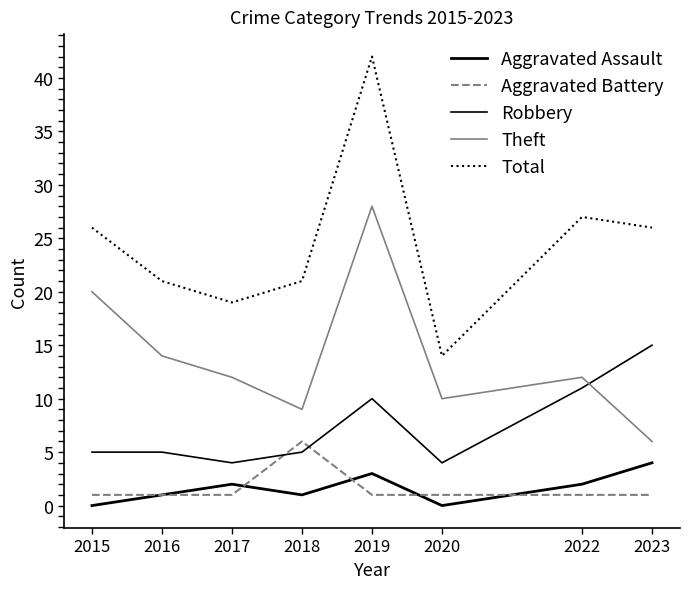

How many lines are shown in the chart?

5